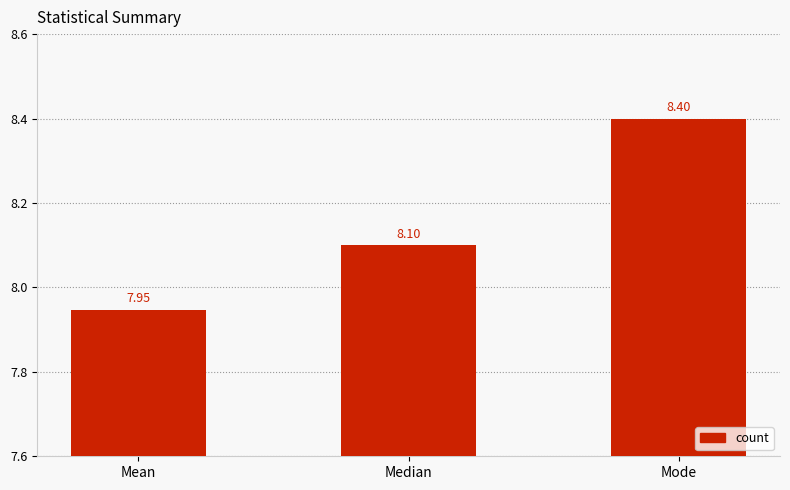

Where is the data nearest to the value 8?

Mean